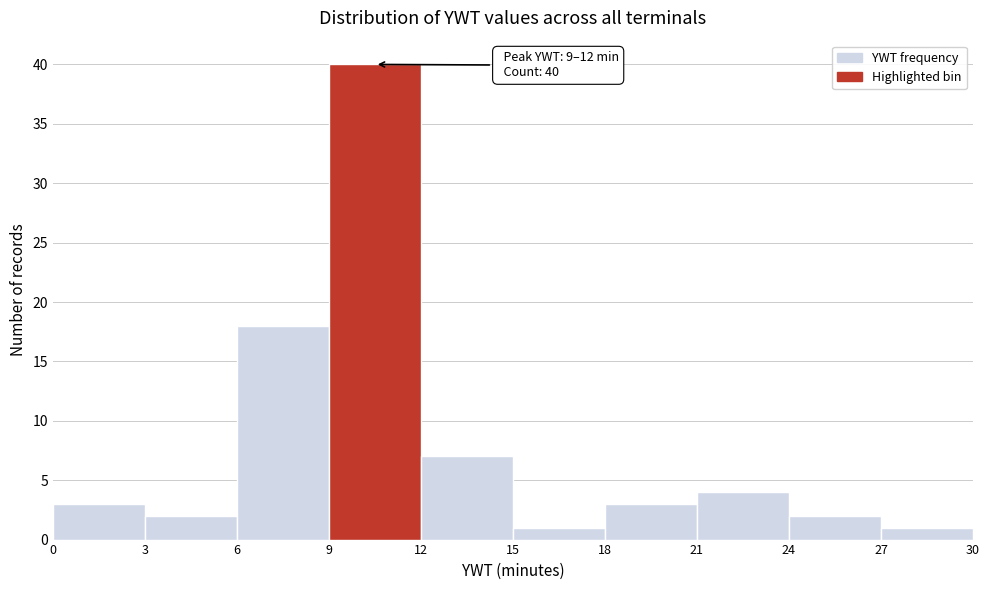

Over which range of the x-axis is the bar tallest?

9 to 12